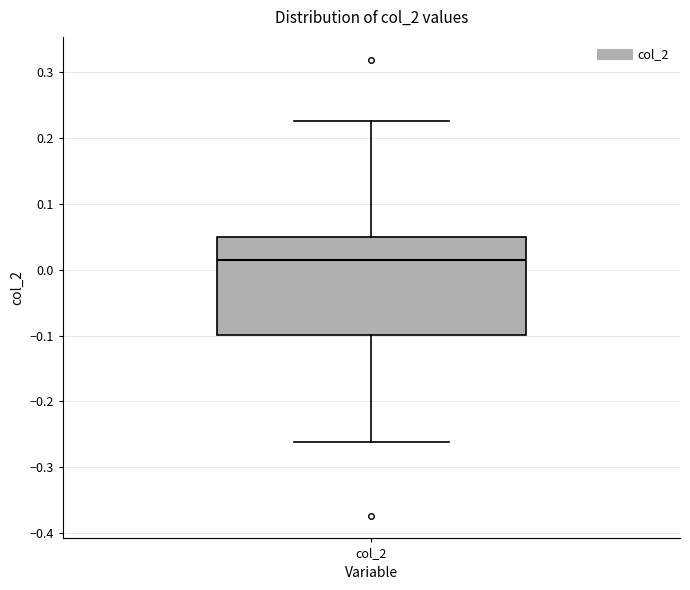

Read this box plot against the y-axis: the position of the median line, the range covered by the box, and the ends of both whiskers. The values are not printed on the chart, so give them approximately, as read against the axis.

median 0.01, box -0.10 to 0.05, whiskers -0.26 to 0.23